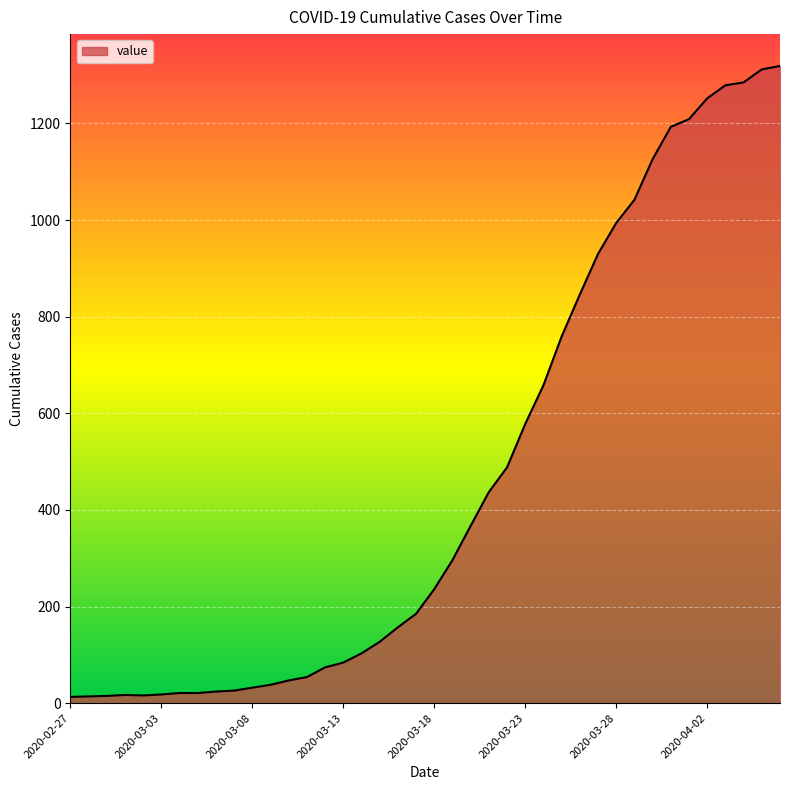

How many values are below 236?

20